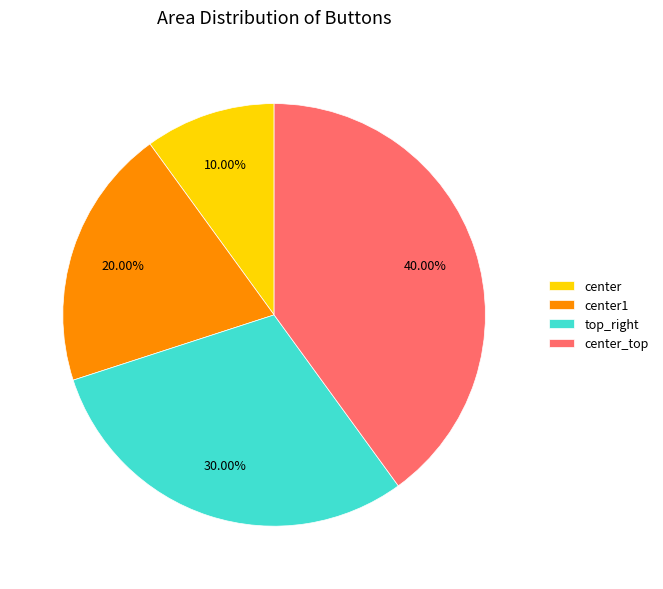

Which category has the smallest portion of the pie?

center